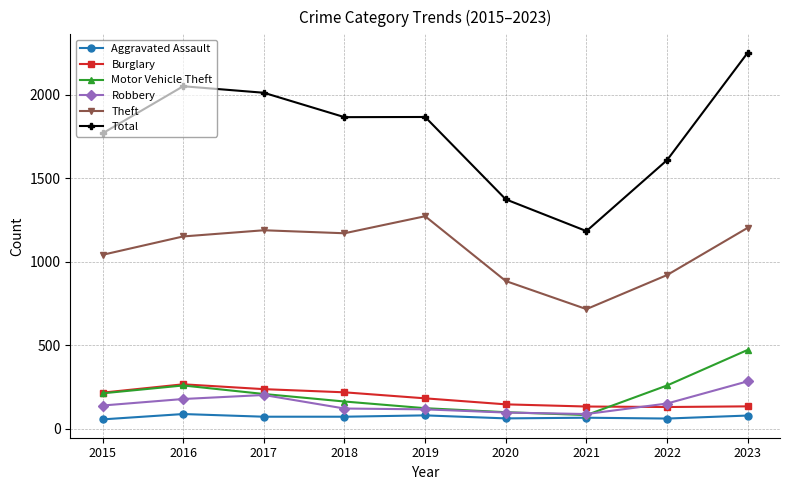

At which label is Total closest to 1717?

2015